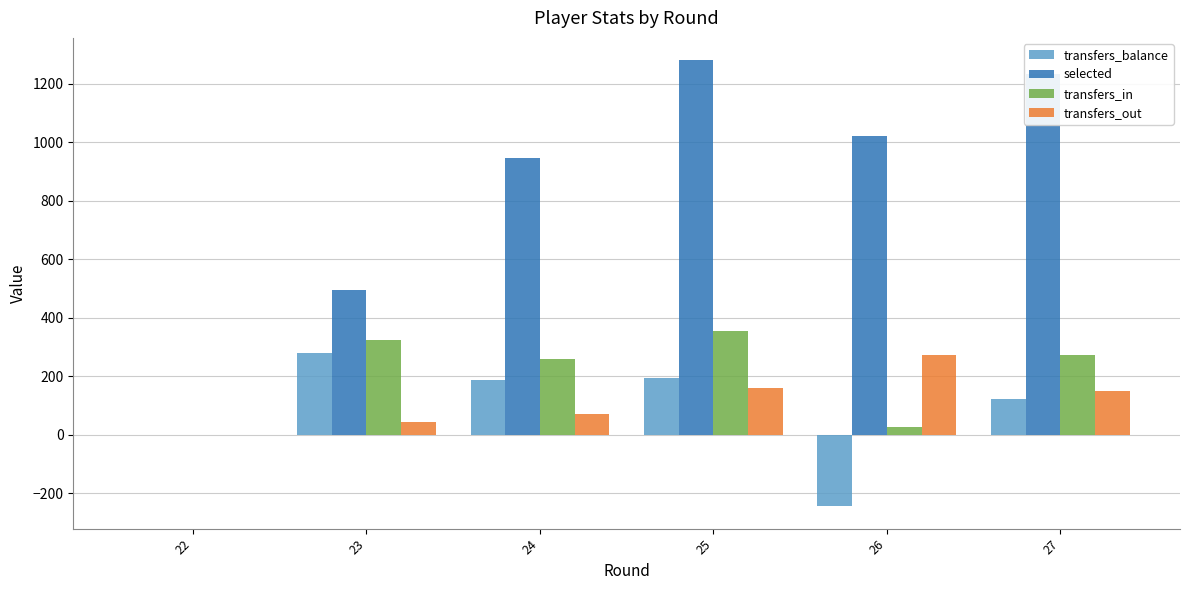

Is the value of selected at 22 greater than the value of transfers_out at 26?

No